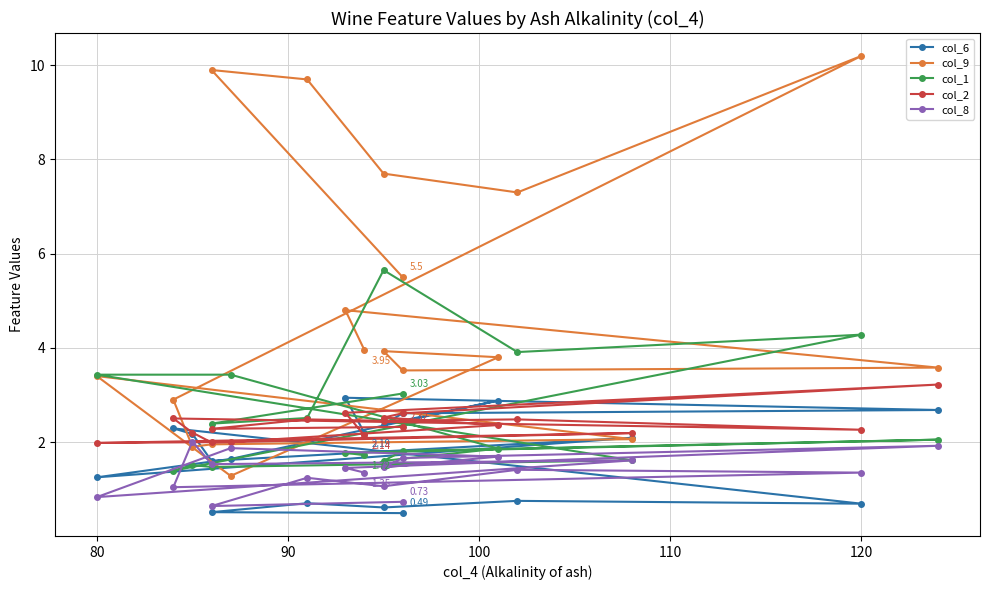

At which category does the chart reach its peak across all series?

120